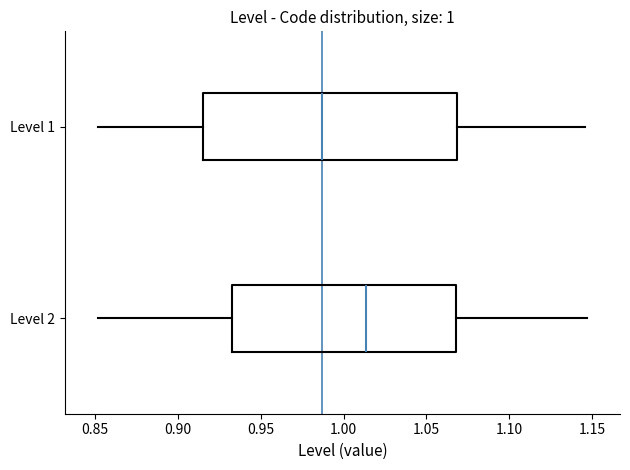

Reading bottom to top, read every box against the x-axis: the position of its median line, the range the box covers, and the ends of its whiskers. The values are not printed on the chart, so give them approximately, as read against the axis.

Level 2: median 1.015, box 0.935 to 1.070, whiskers 0.850 to 1.145
Level 1: median 0.985, box 0.915 to 1.070, whiskers 0.850 to 1.145